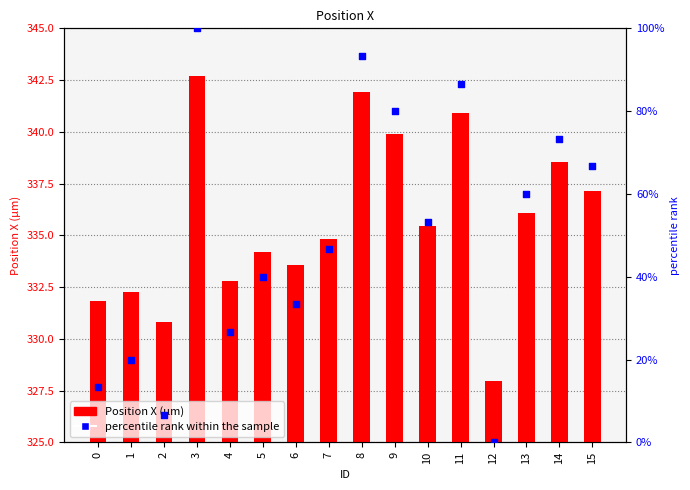

Which series has the largest total across all categories?

Position X (µm)